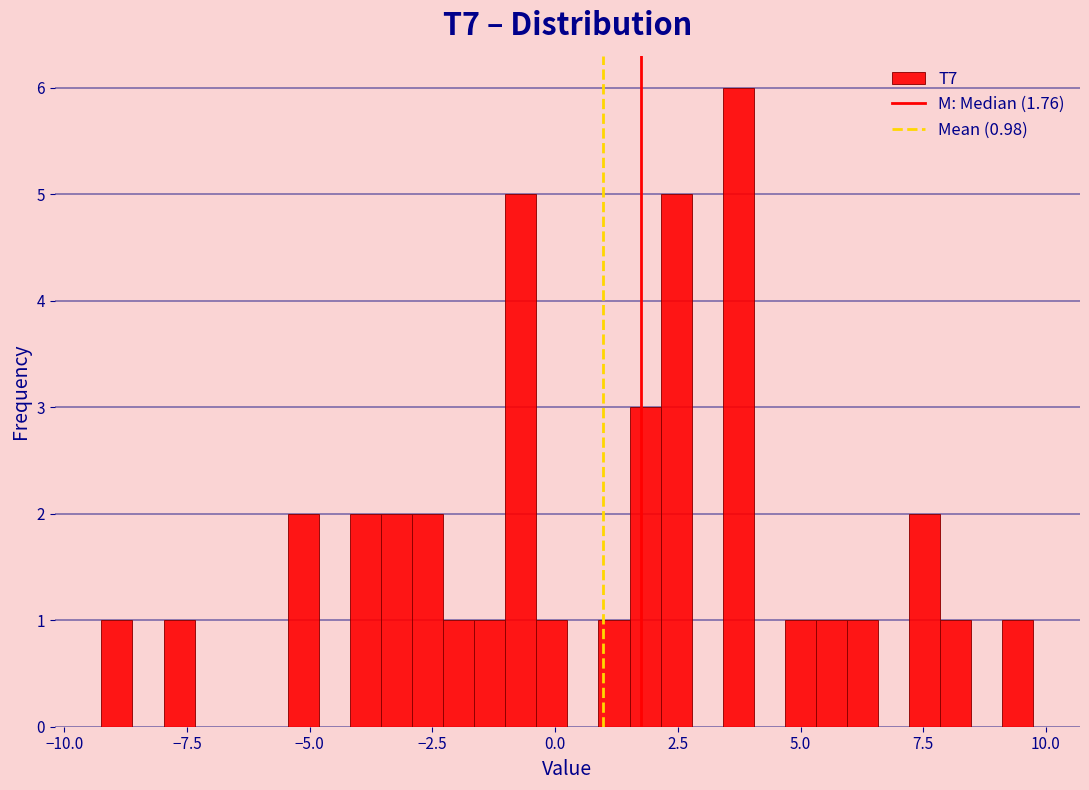

Around what value on the x-axis is the tallest bar? Give the approximate position of its centre, as read against the axis.

3.5